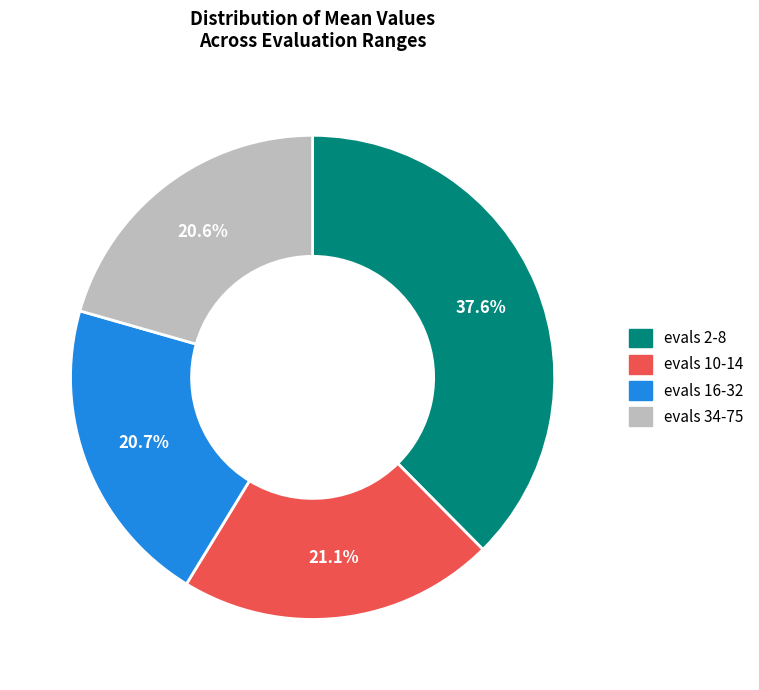

Which slice is the largest?

evals 2-8